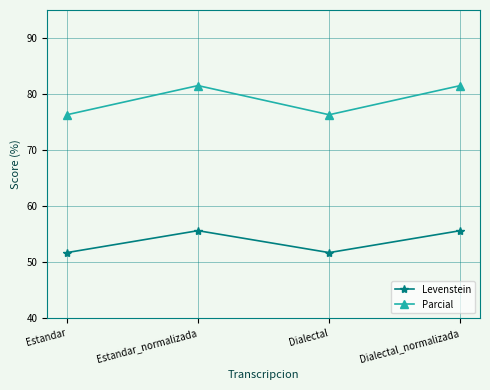

What is the lowest value of the Parcial series?

76.3